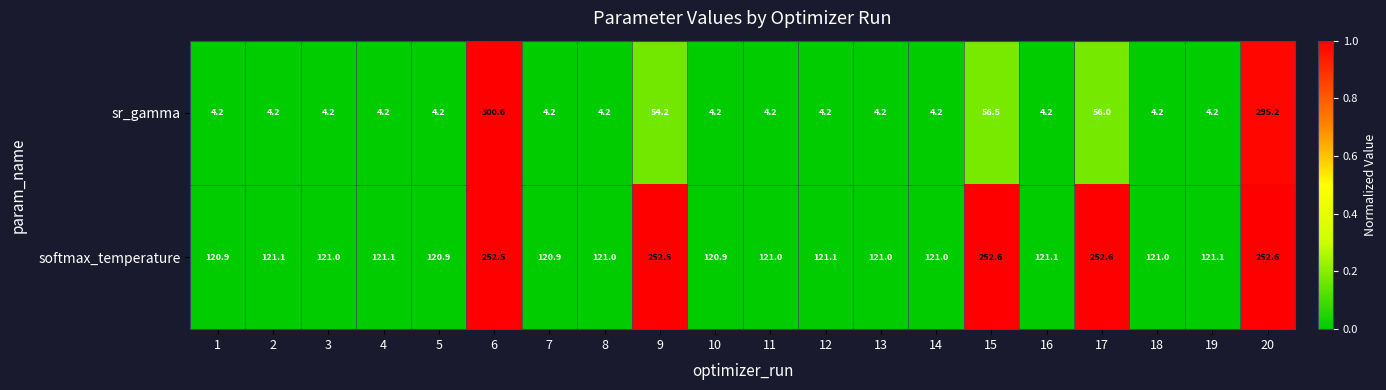

What is the average value of the sr_gamma series?

41.3